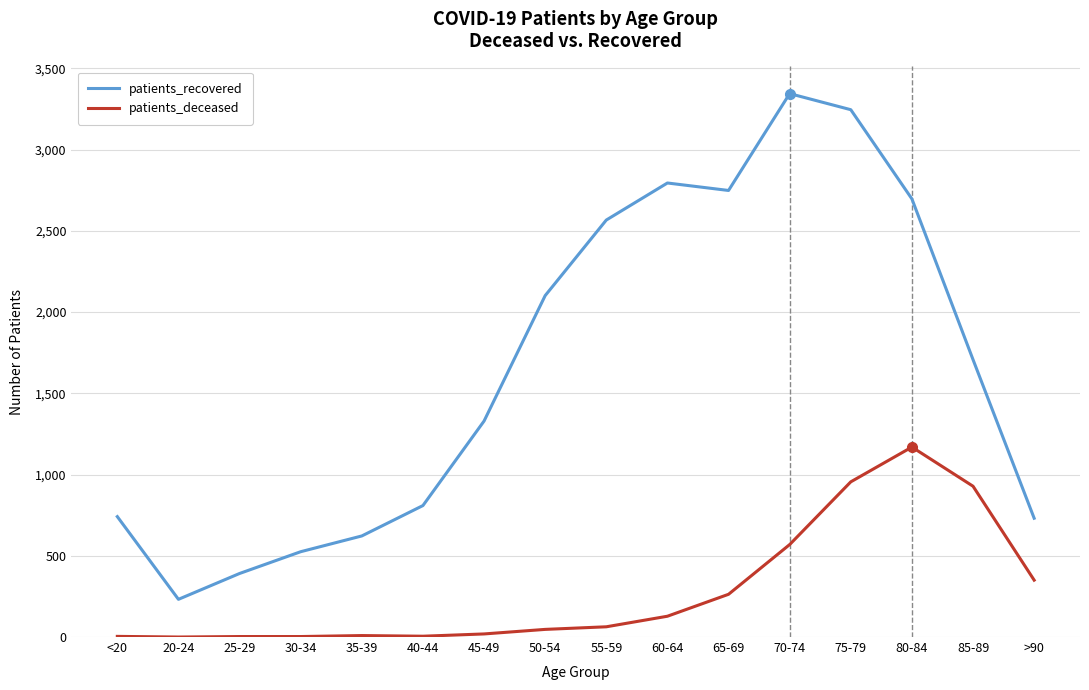

What is the maximum value shown in the chart?

3344